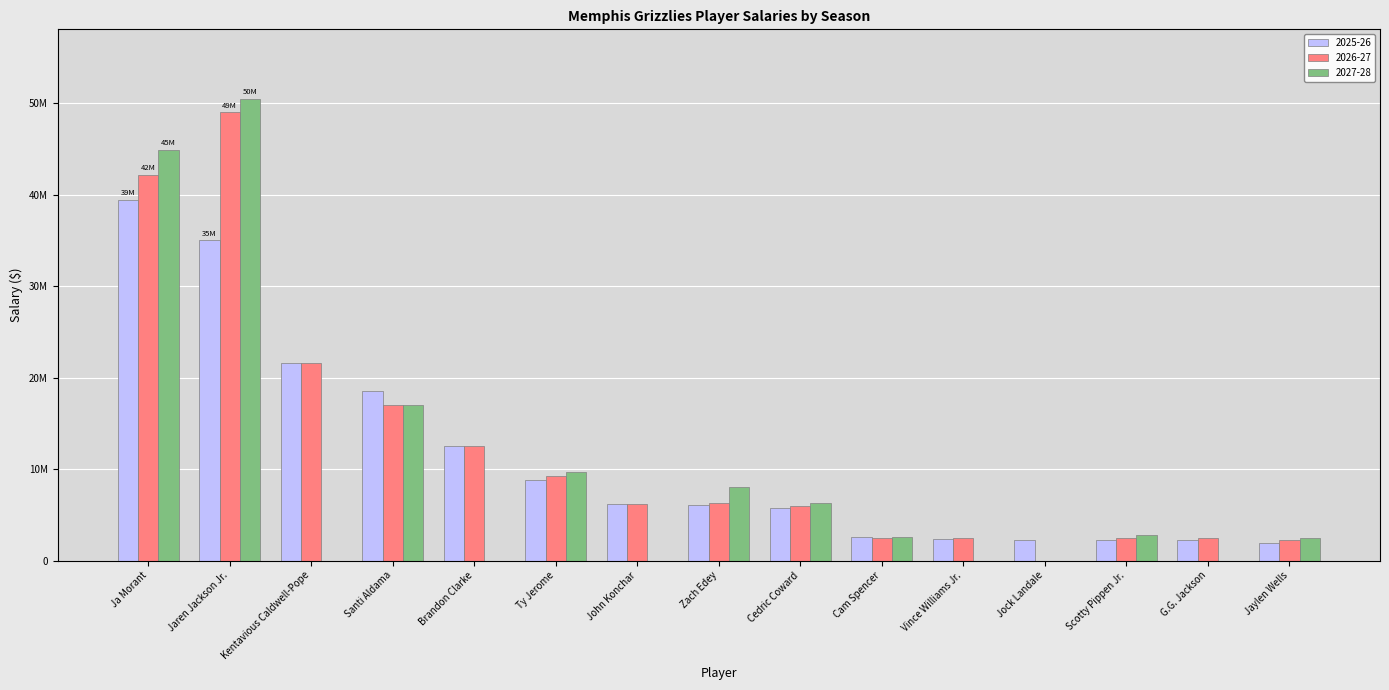

What is the sum of the 2027-28 values at Brandon Clarke and Ty Jerome?

9659100